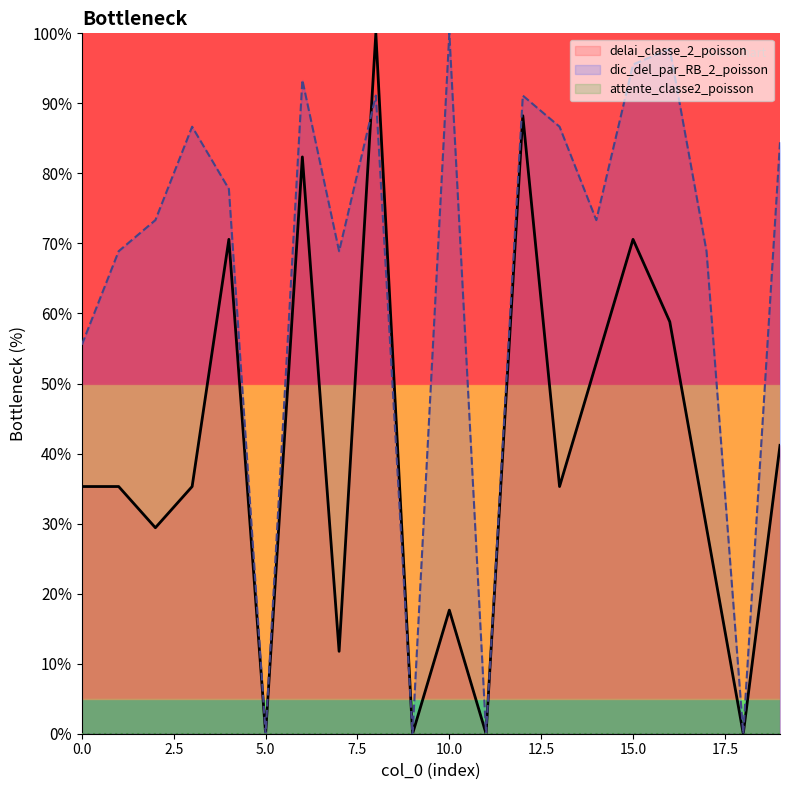

Which has a higher value, 18 or 4?

4